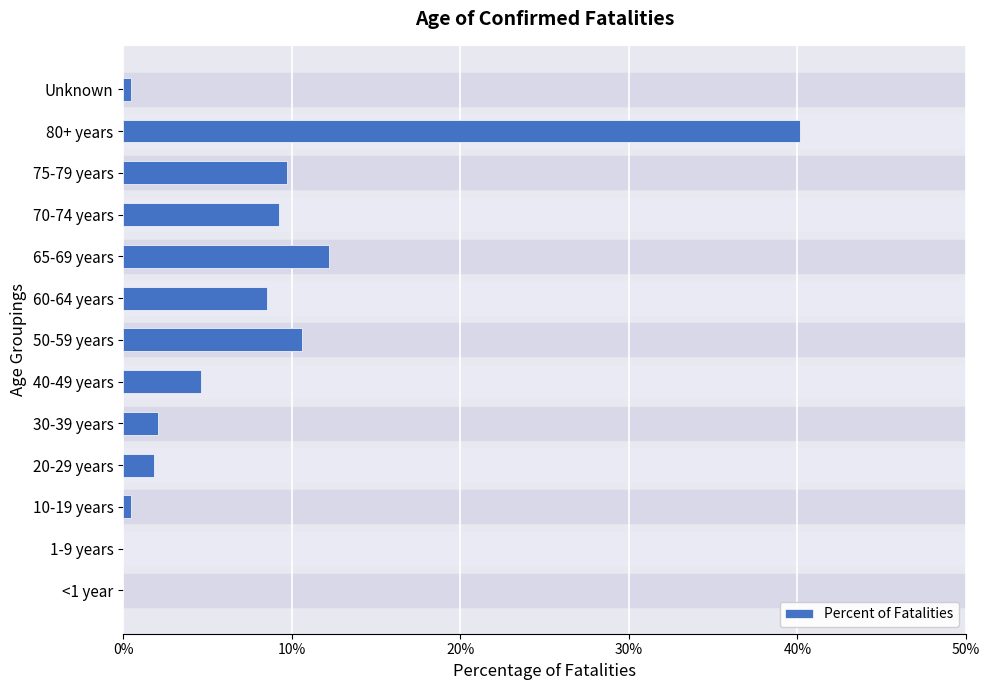

What is the difference between the maximum and minimum values?

0.4